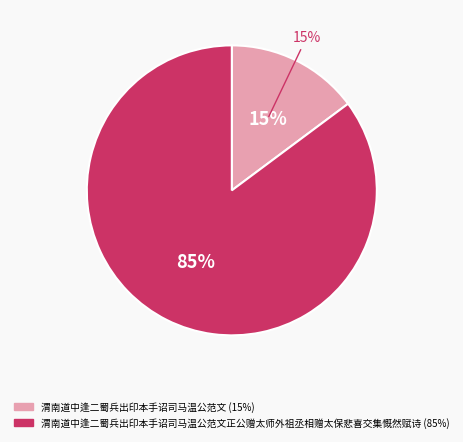

How many slices are in this pie chart?

2